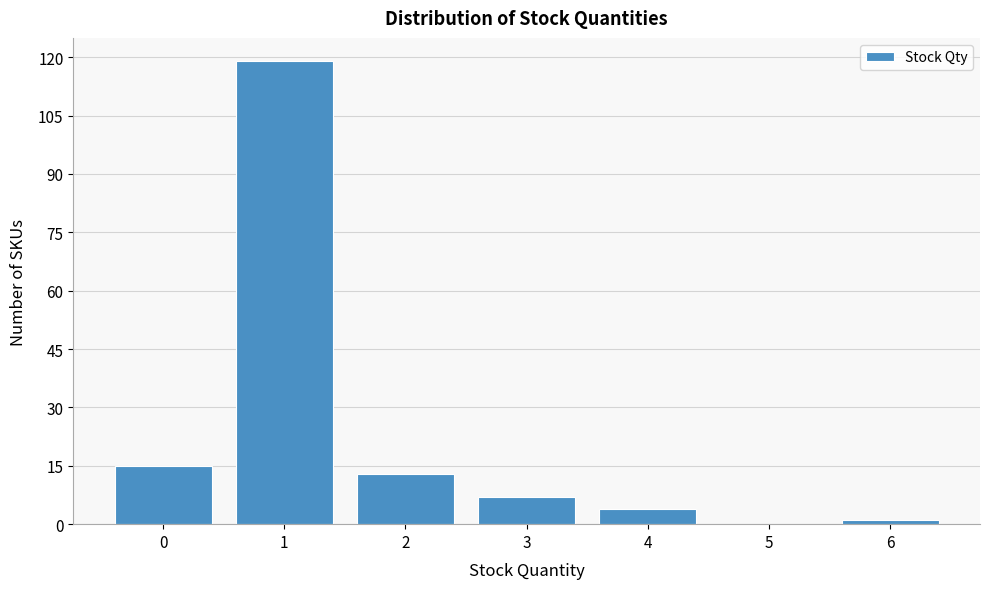

Reading right to left, what are all the values shown in this chart?

6=1	5=0	4=4	3=7	2=13	1=119	0=15